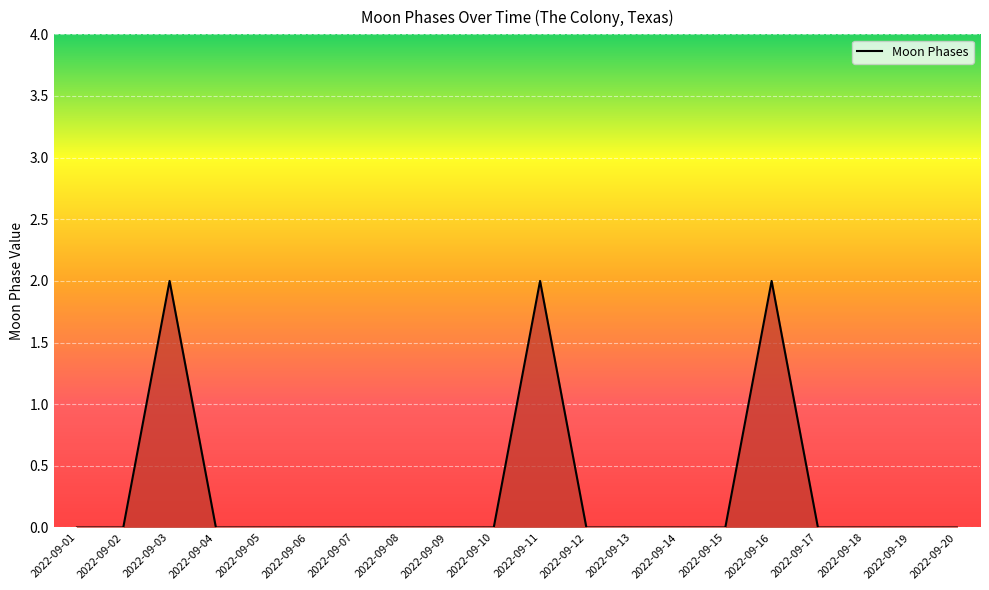

What is the greatest value displayed?

2